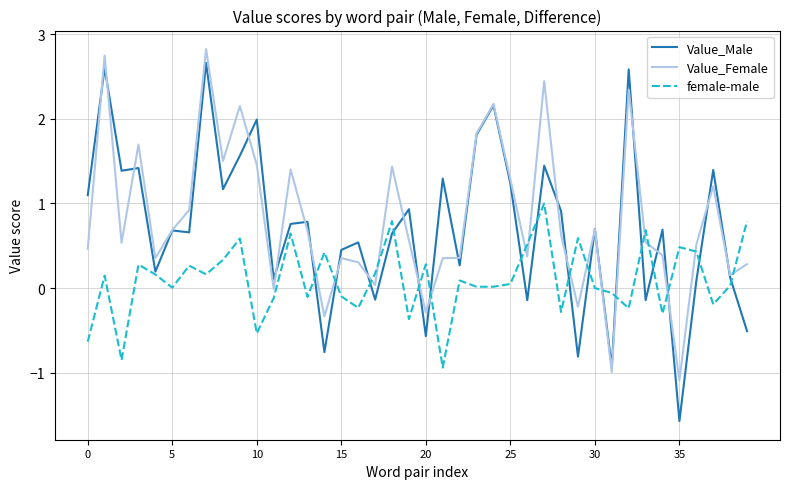

Which series has the largest range (max minus min)?

Value_Male